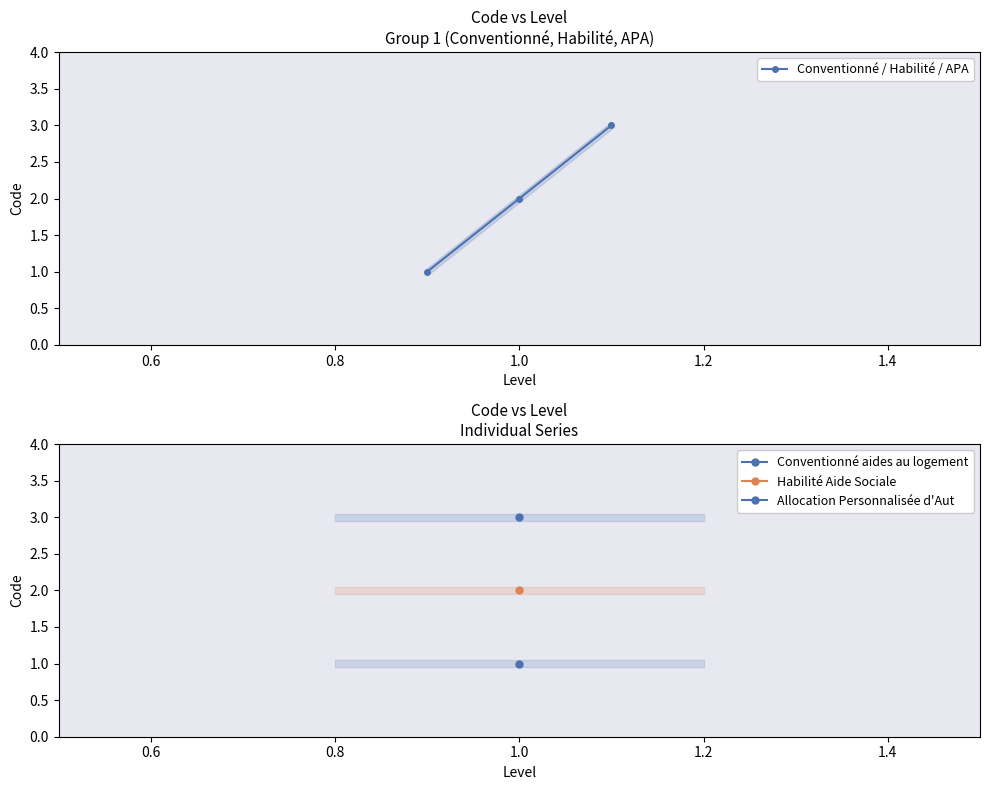

Is this an area chart (filled region under the line)?

No